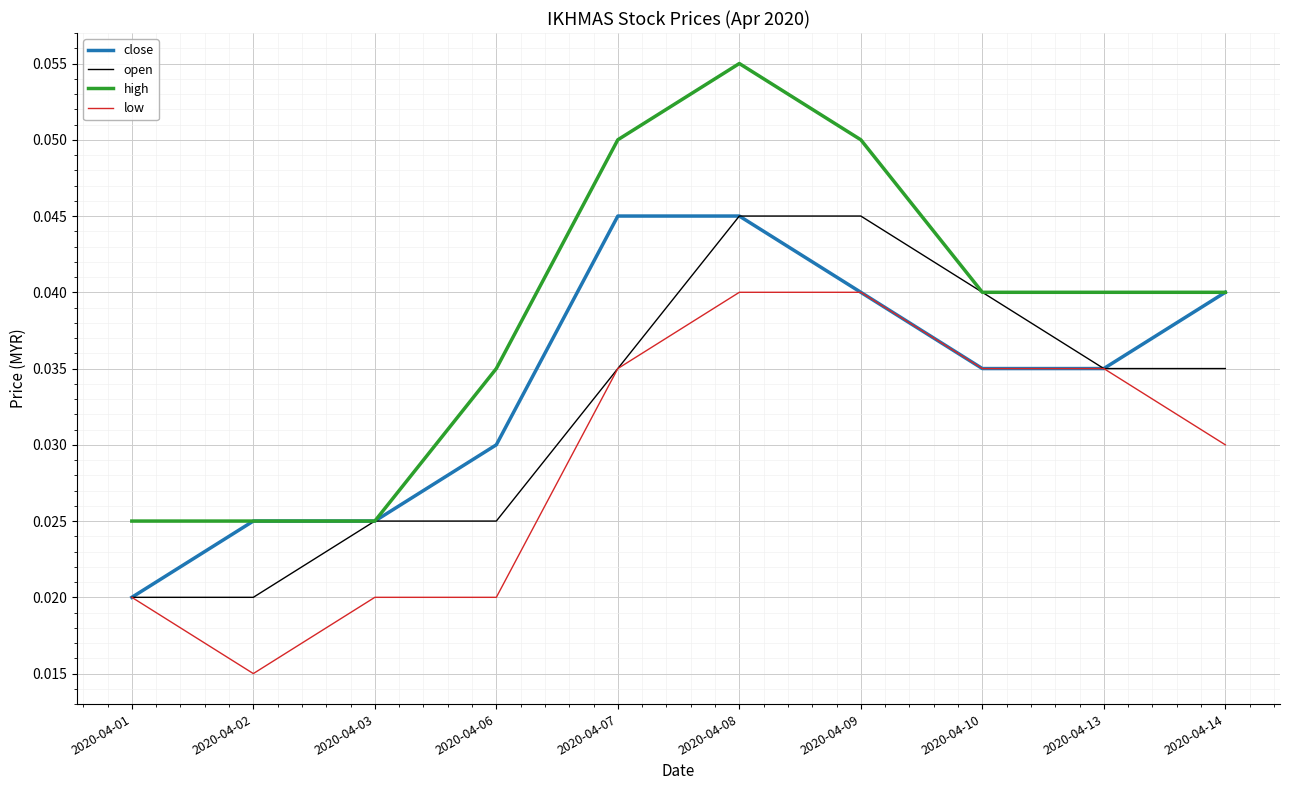

List the series in order of their overall mean, highest first.

high, close, open, low